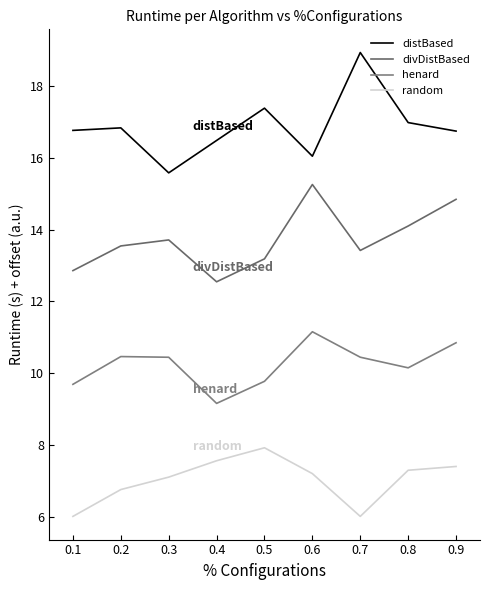

Reading right to left, what are all the values shown in this chart?

distBased: 16.7	17.0	18.9	16.0	17.4	16.5	15.6	16.8	16.8
divDistBased: 14.8	14.1	13.4	15.3	13.2	12.5	13.7	13.5	12.9
henard: 10.9	10.2	10.4	11.2	9.8	9.2	10.4	10.5	9.7
random: 7.4	7.3	6.0	7.2	7.9	7.6	7.1	6.8	6.0